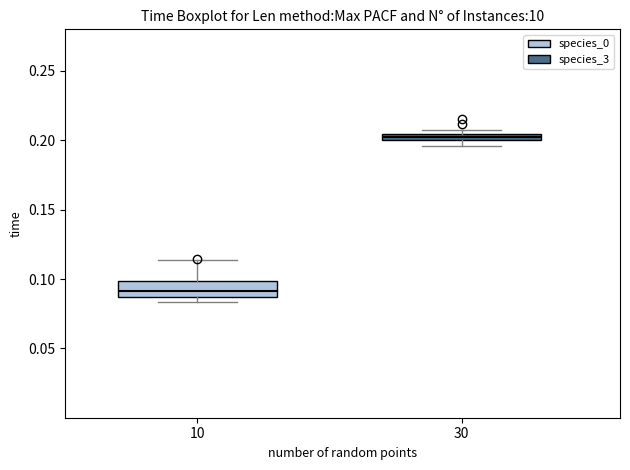

Comparing the boxes themselves (not the whiskers), which one is the tallest?

10